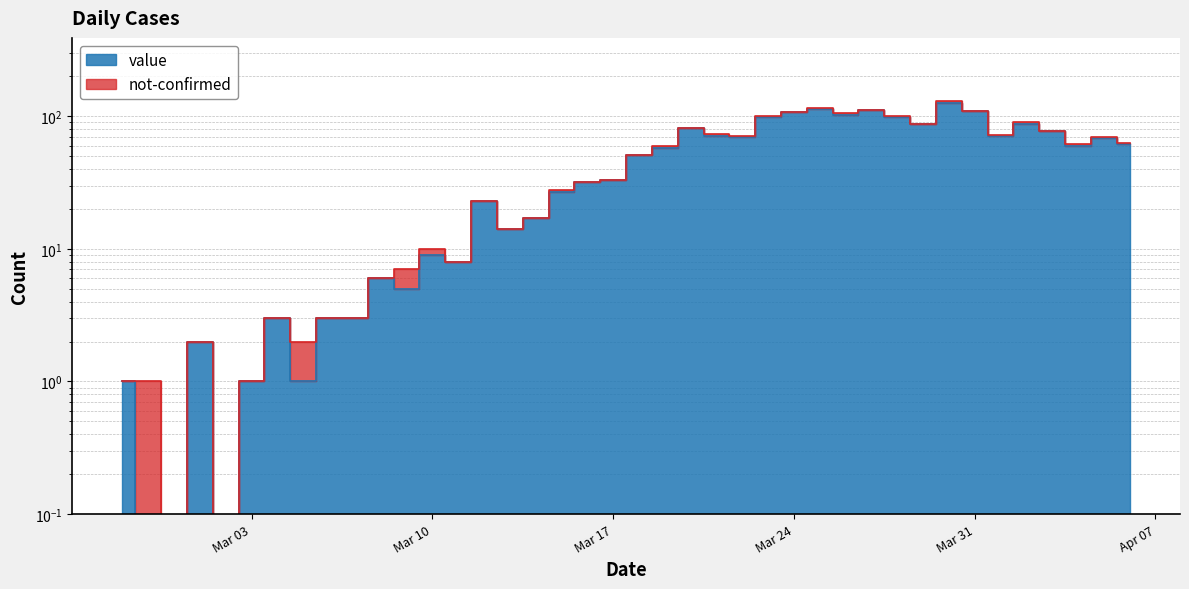

The value at 2020-03-16 is 32. True or false?

True